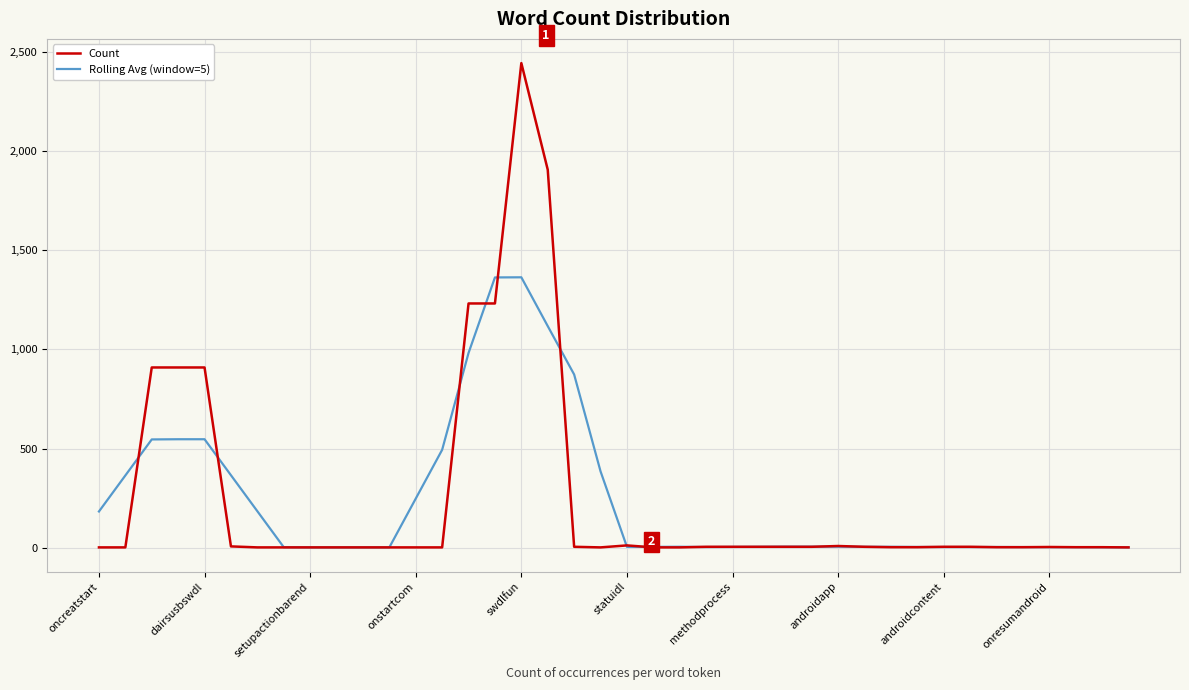

What is the lowest value of the Count series?

1.0